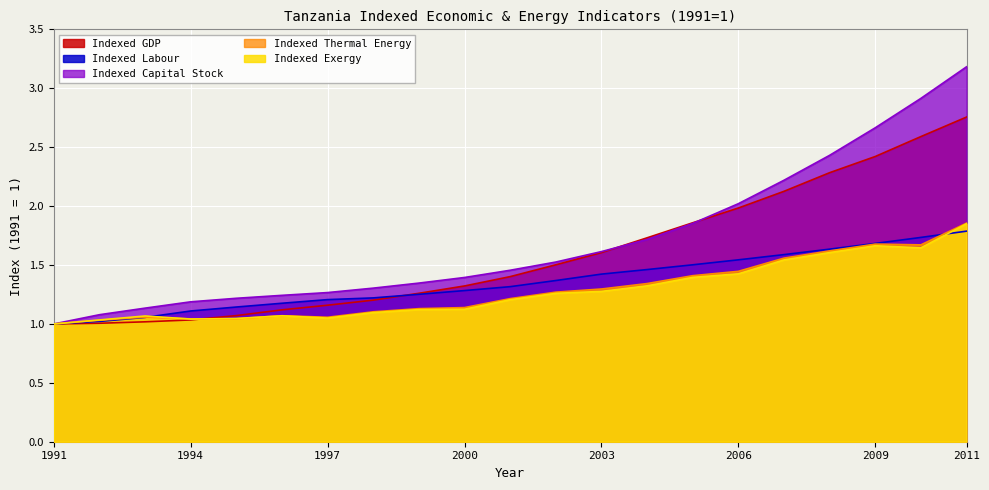

How many lines are shown in the chart?

5